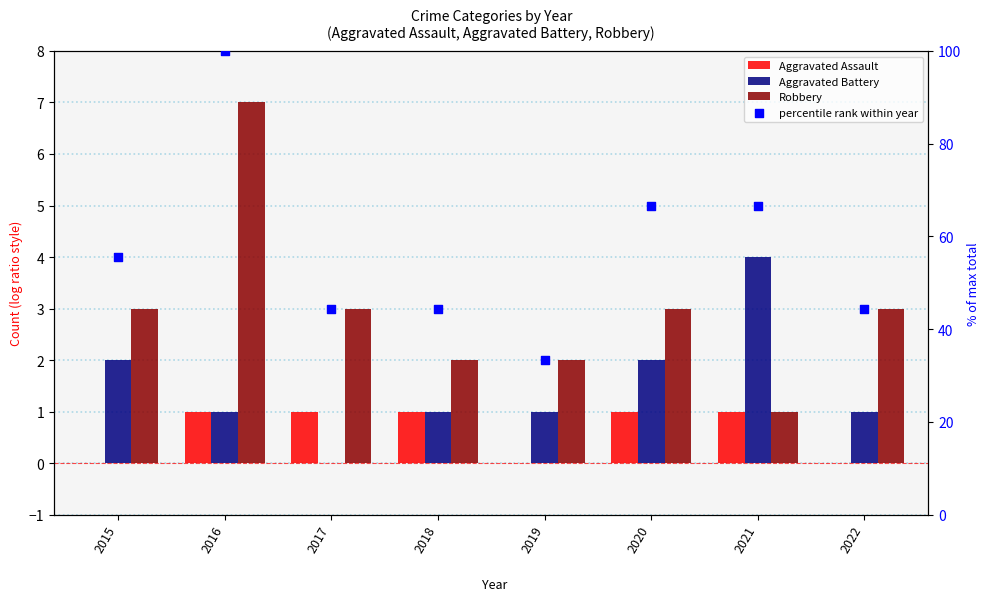

Which series reaches the minimum Y coordinate?

Aggravated Assault